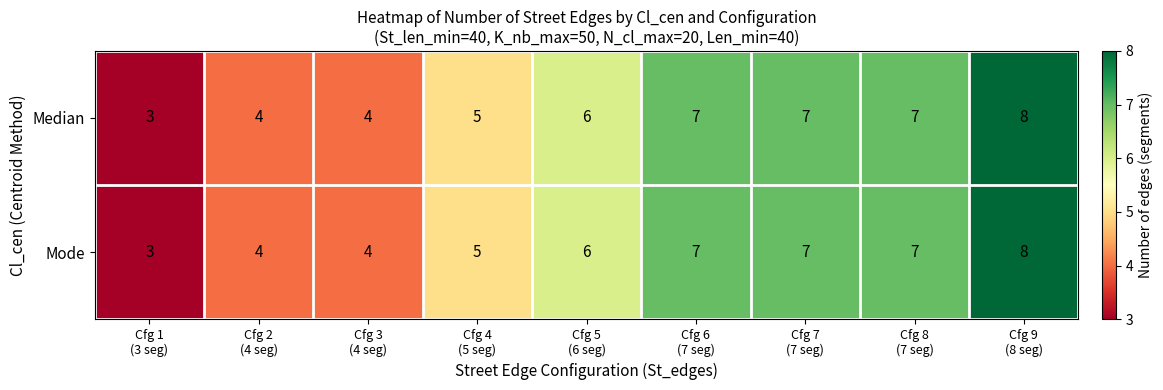

What is the sum of all Median values?

51